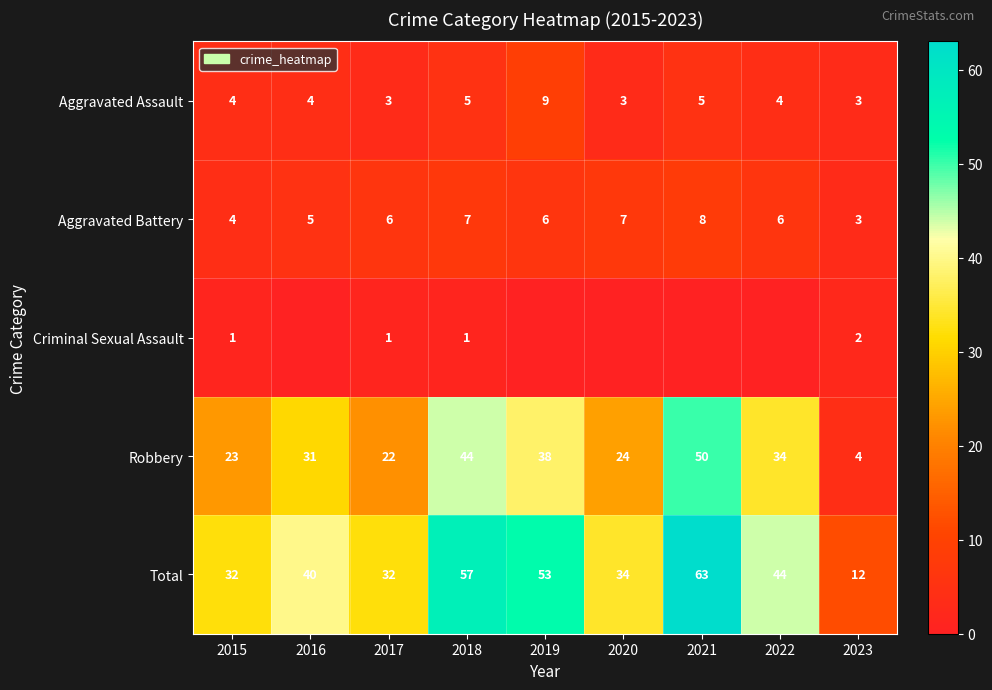

What is the average value of the Total series?

41